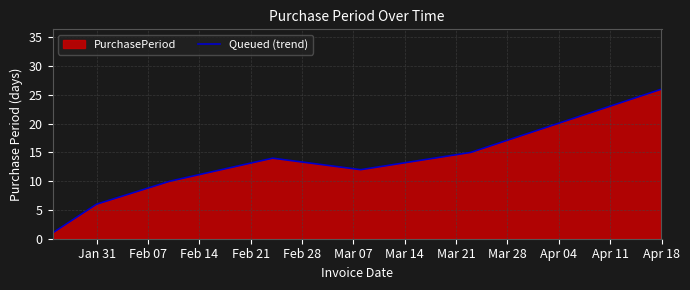

What is the average value?

12